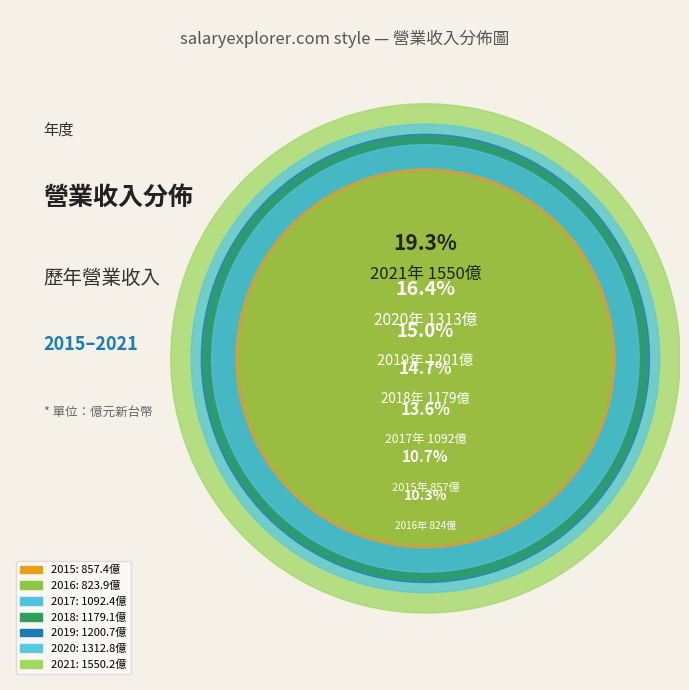

Combined, what portion of the pie is 2015 and 2016?

21.0%